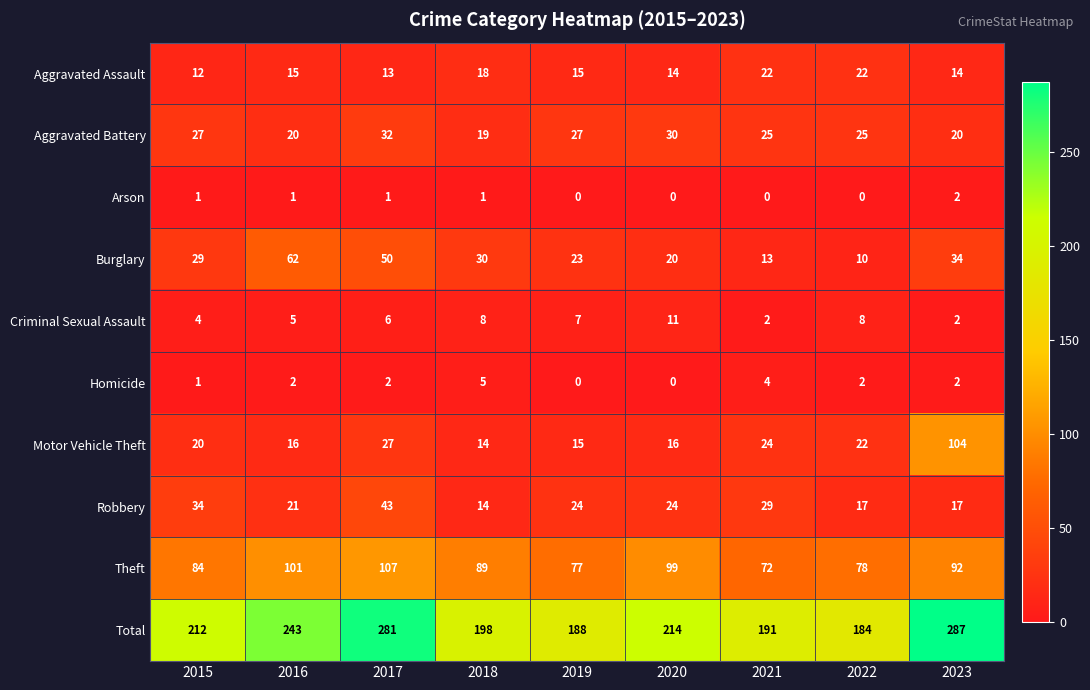

What is the total value across all series at 2018?

396